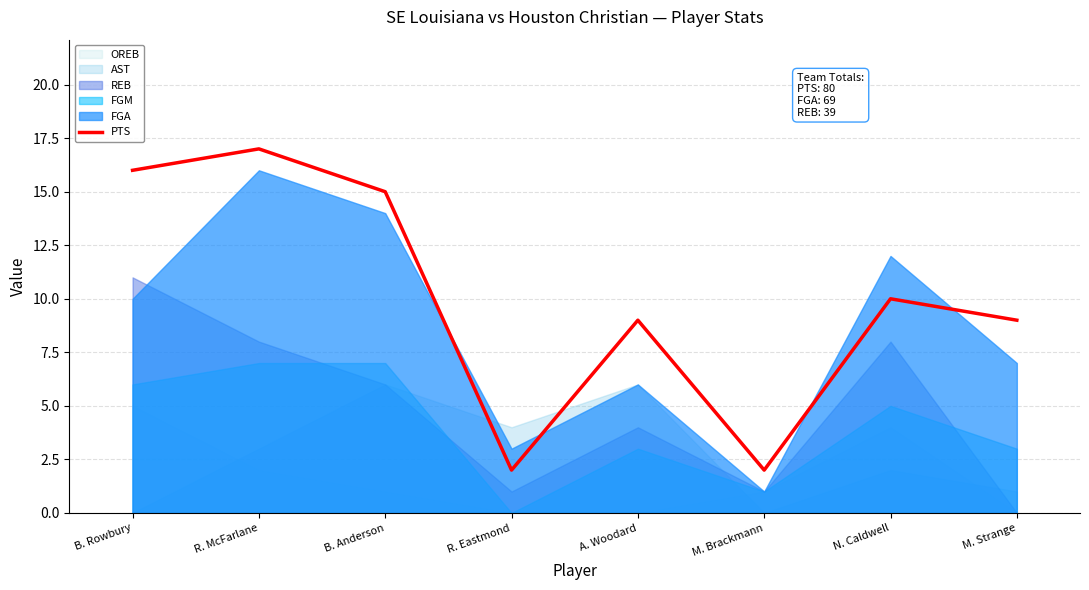

What is the difference between the values at M. Brackmann and B. Anderson?

13